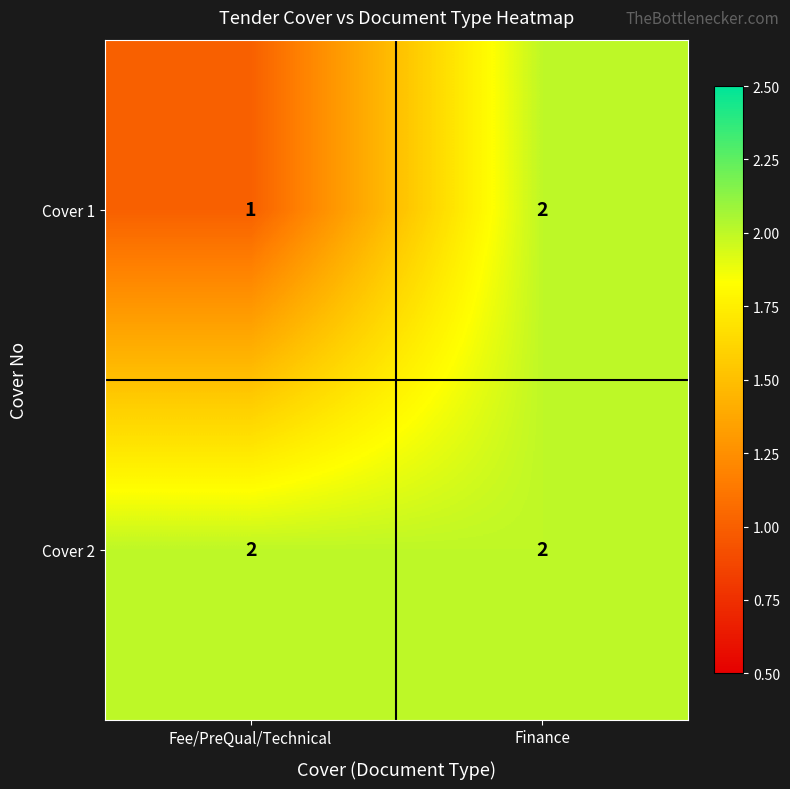

Reading left to right, what are all the values shown in this chart?

Cover 1: Fee/PreQual/Technical=1	Finance=2
Cover 2: Fee/PreQual/Technical=2	Finance=2